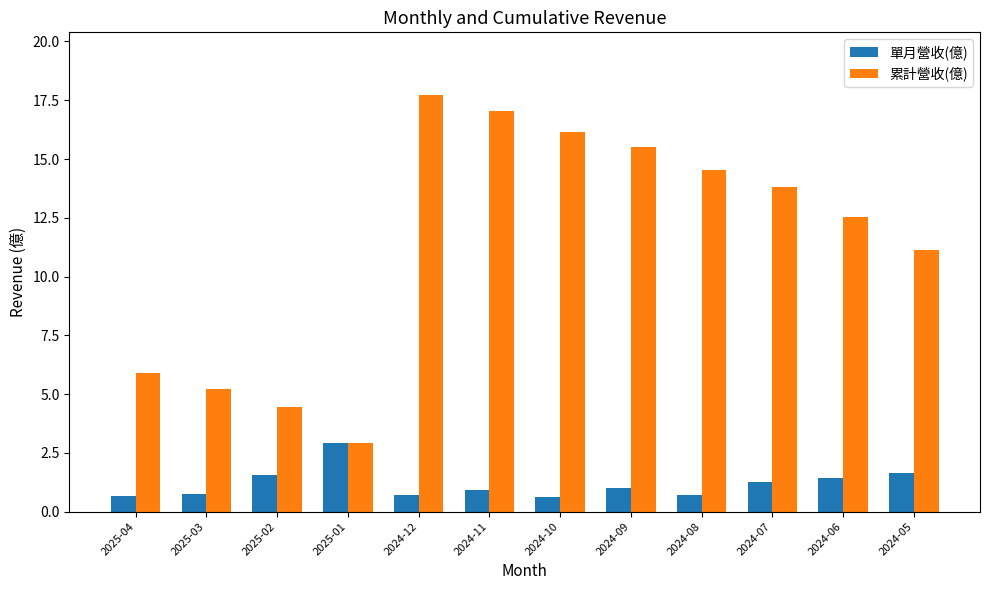

What is the label of the 6th bar from the right?

2024-10